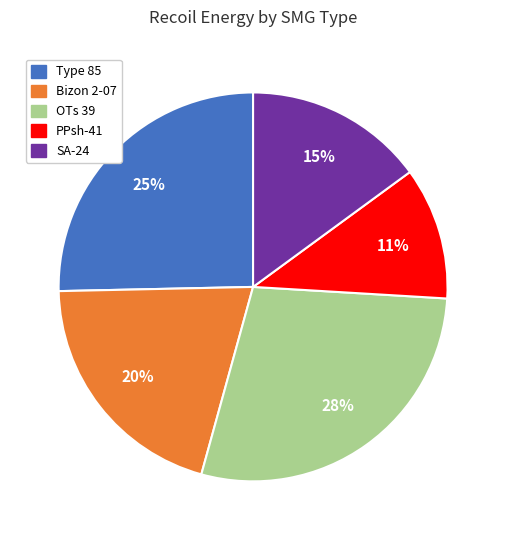

Does OTs 39 represent more than half of the total?

No